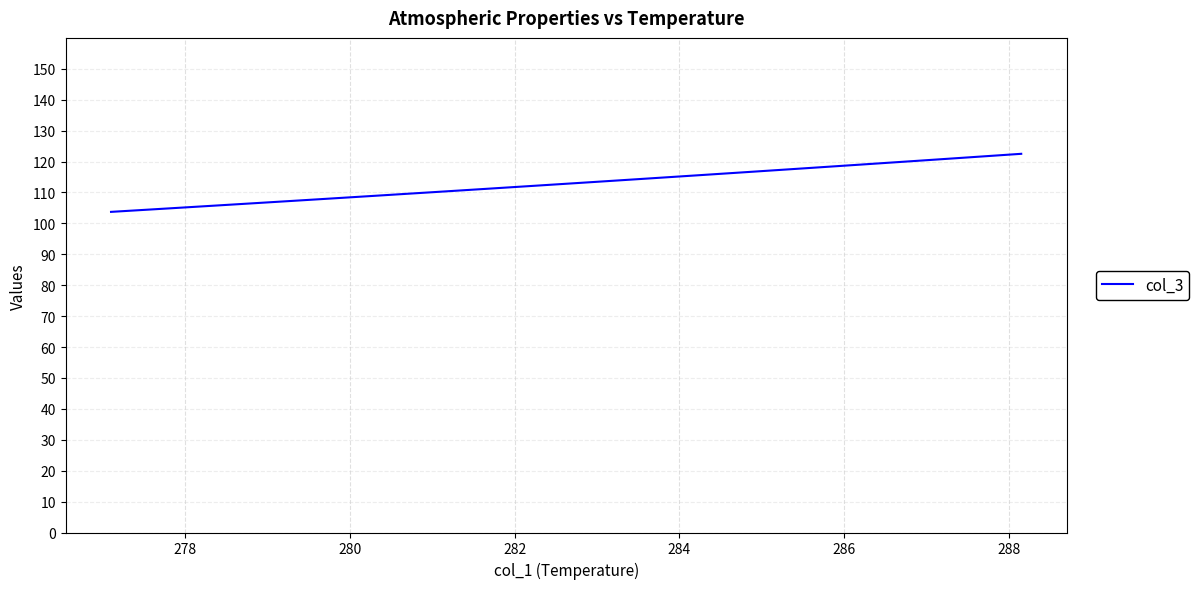

What position from the right is 284?

16